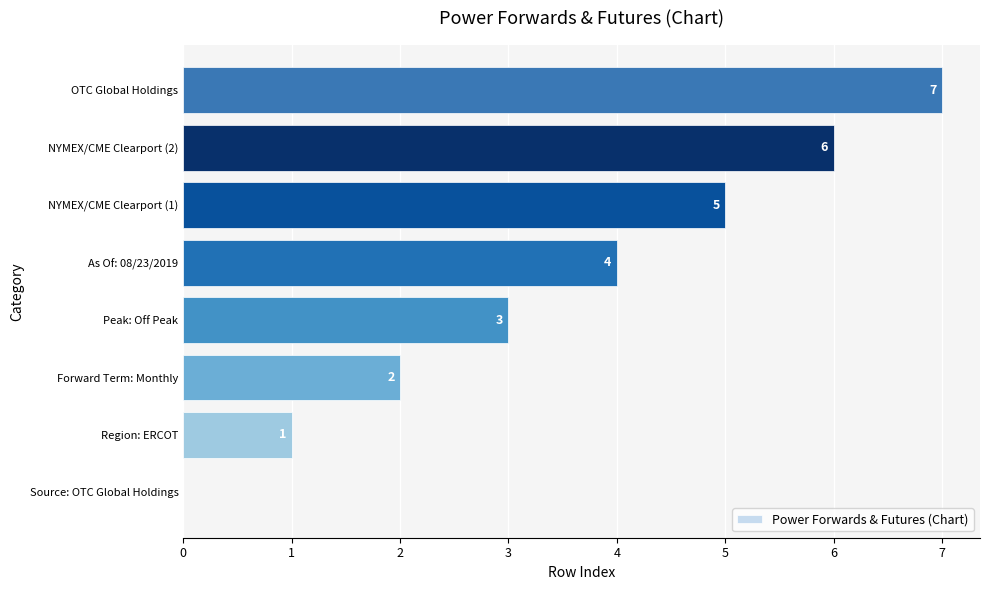

What is the sum of all values?

28